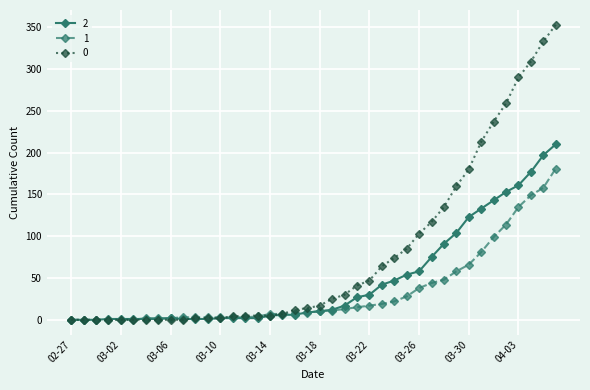

List the series in order of their peak value, highest first.

0, 2, 1